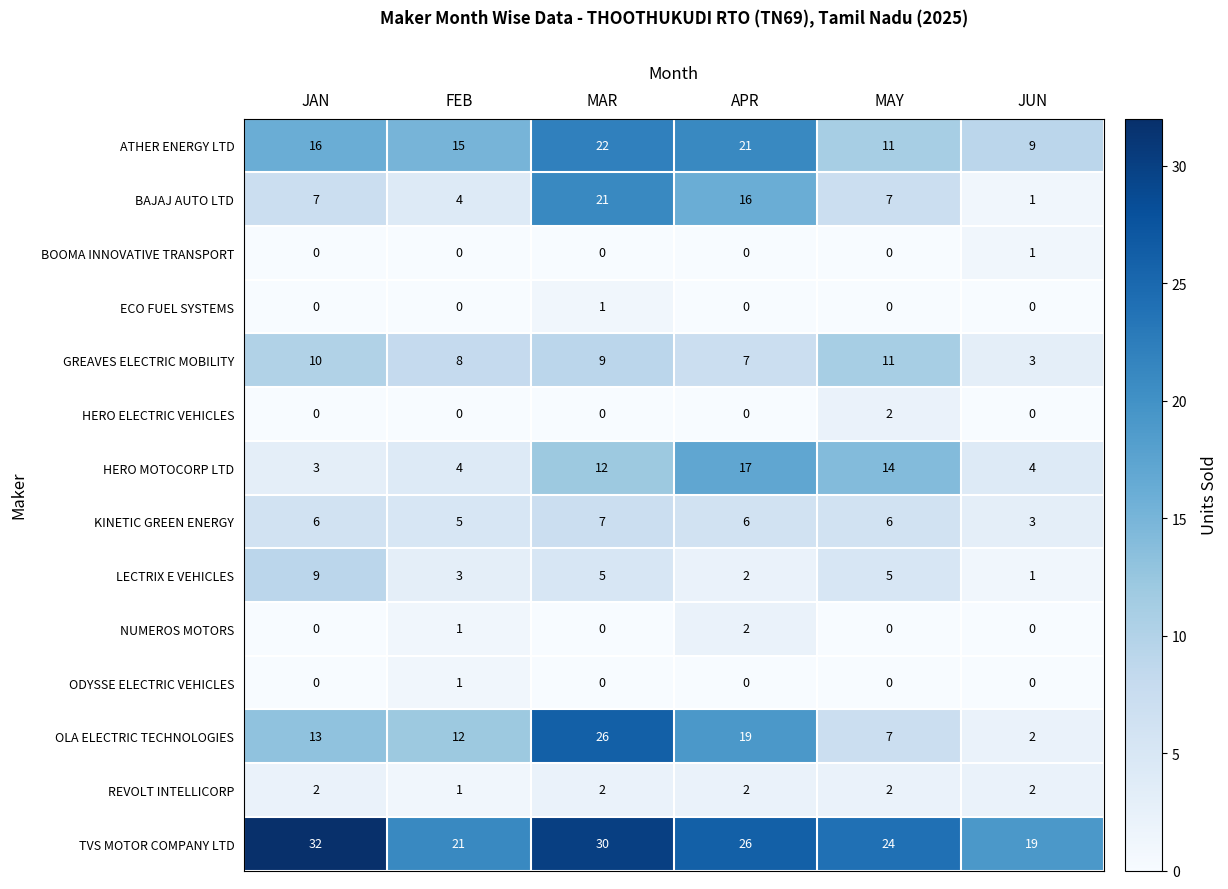

List the labels in order of OLA ELECTRIC TECHNOLOGIES value, smallest first.

JUN, MAY, FEB, JAN, APR, MAR